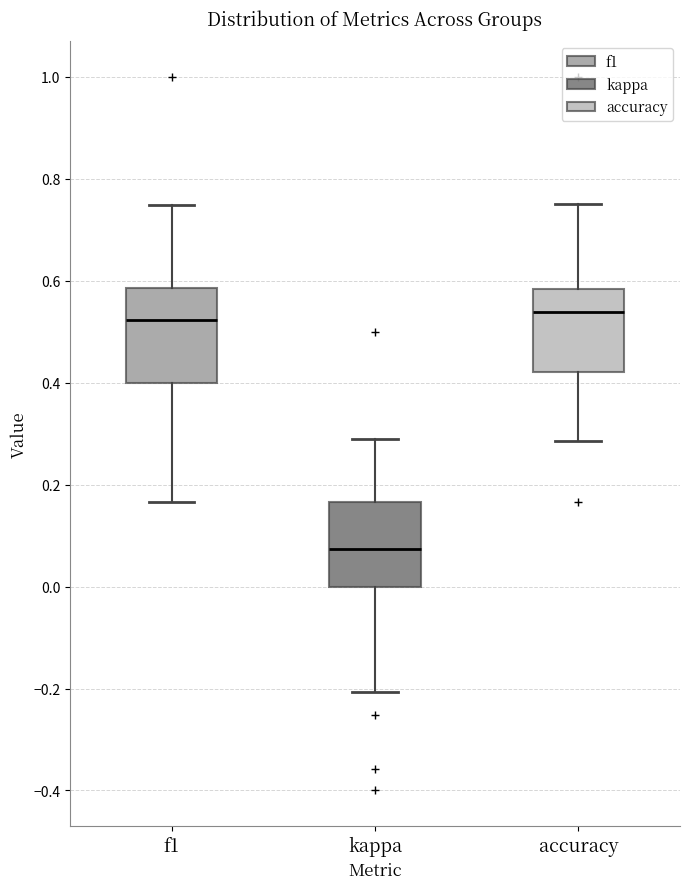

Reading left to right, transcribe this box plot: for each box, give where its median line is, the range the box spans, and where its two whiskers end, as read against the y-axis. The values are not printed on the chart, so give them approximately, as read against the axis.

f1: median 0.52, box 0.40 to 0.58, whiskers 0.16 to 0.74
kappa: median 0.08, box 0.00 to 0.16, whiskers -0.20 to 0.30
accuracy: median 0.54, box 0.42 to 0.58, whiskers 0.28 to 0.76